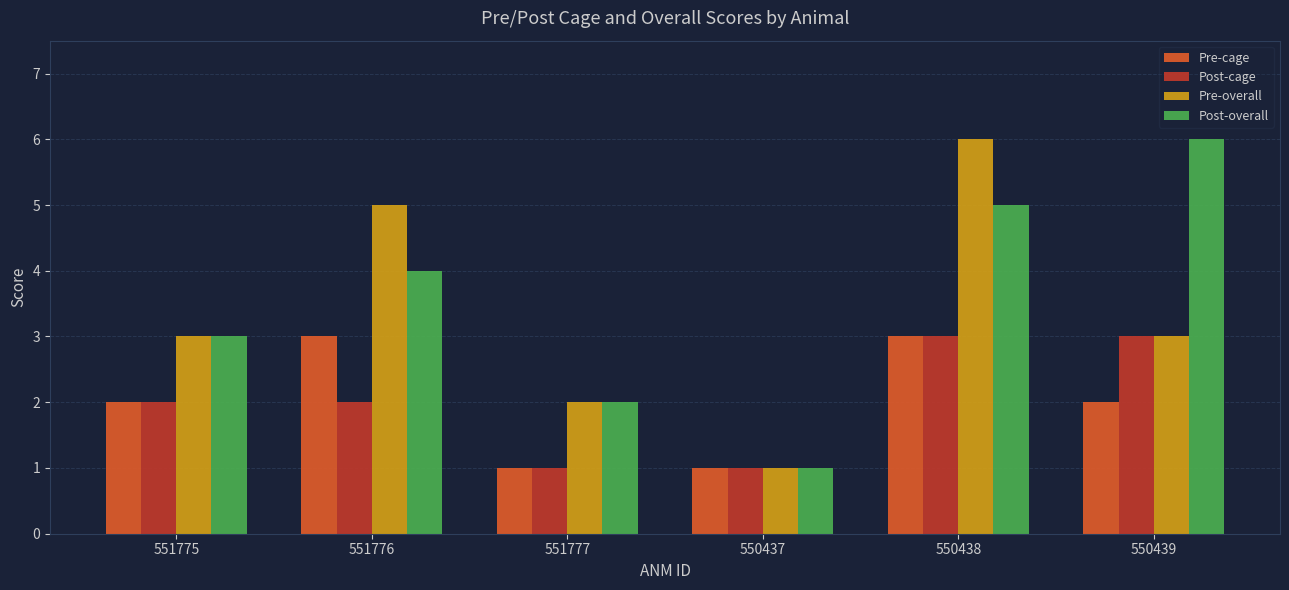

Reading left to right, extract all data points from this chart.

Pre-cage: 551775=2	551776=3	551777=1	550437=1	550438=3	550439=2
Post-cage: 551775=2	551776=2	551777=1	550437=1	550438=3	550439=3
Pre-overall: 551775=3	551776=5	551777=2	550437=1	550438=6	550439=3
Post-overall: 551775=3	551776=4	551777=2	550437=1	550438=5	550439=6